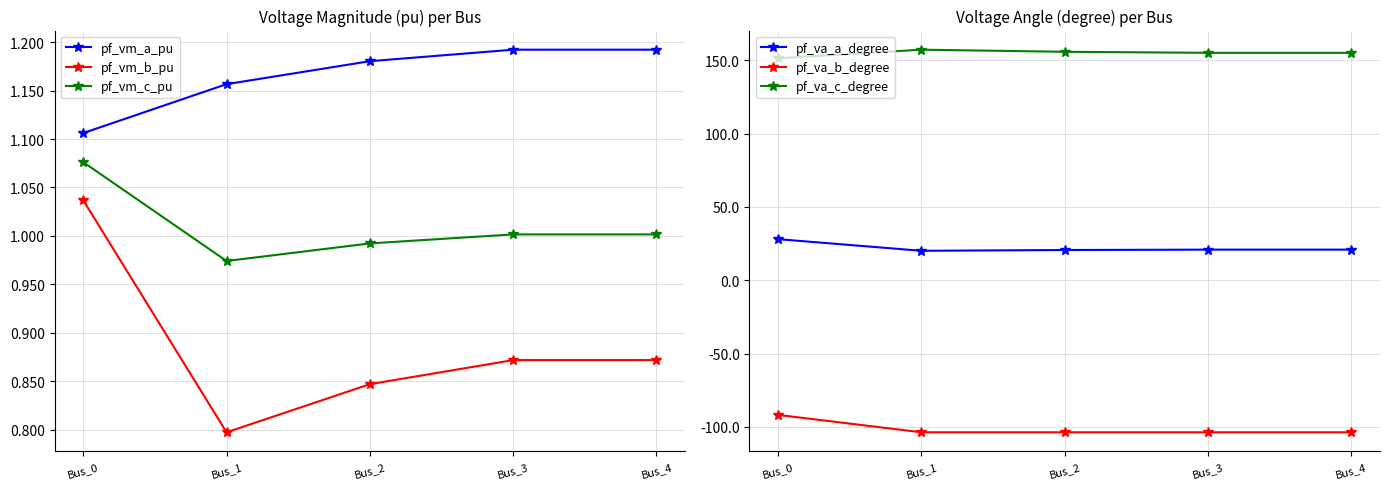

Is it true that pf_vm_c_pu equals 1.0 at Bus_3?

True